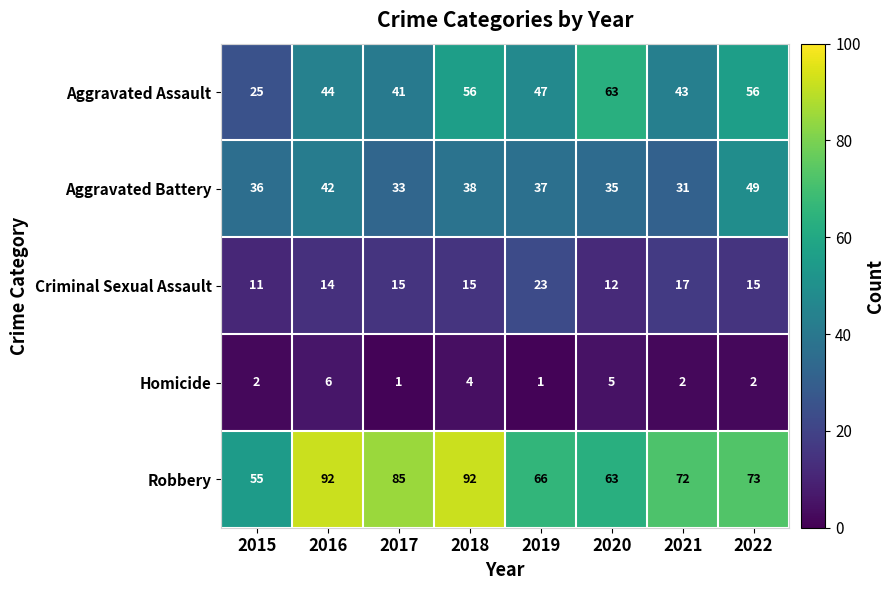

What is the average value of the Homicide series?

3